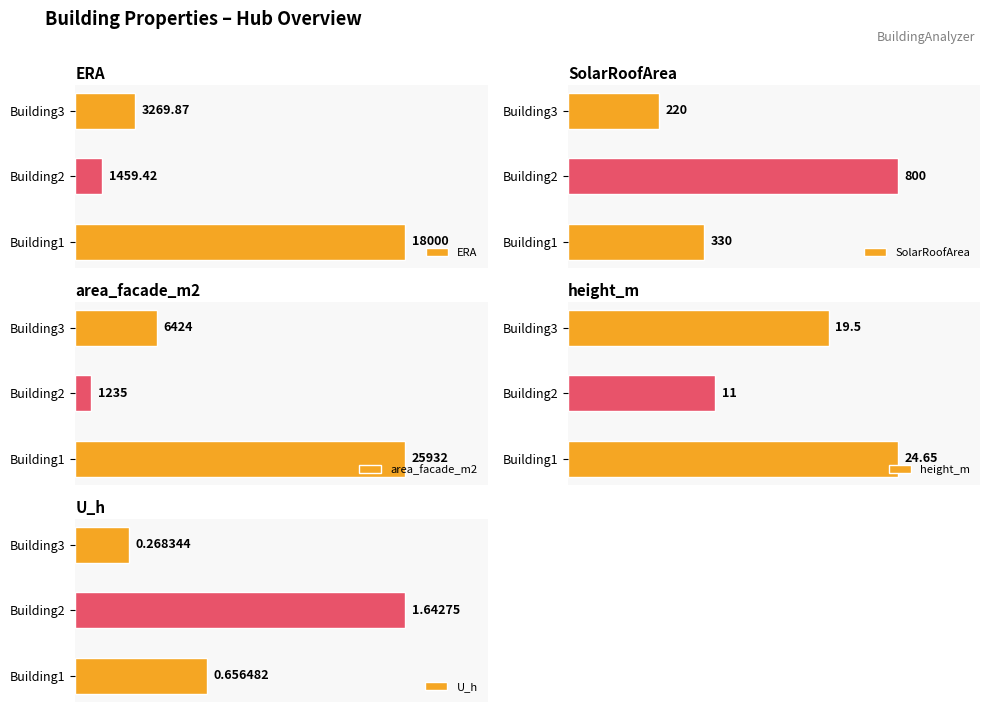

At which label is SolarRoofArea closest to 510?

Building1